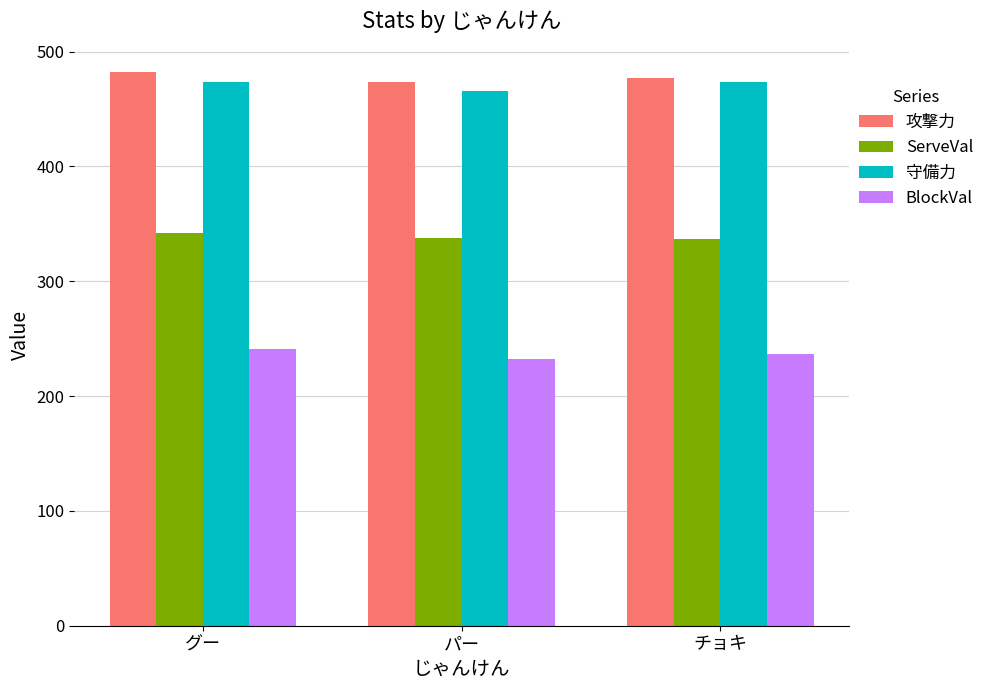

Is it true that 攻撃力 equals 141 at グー?

False